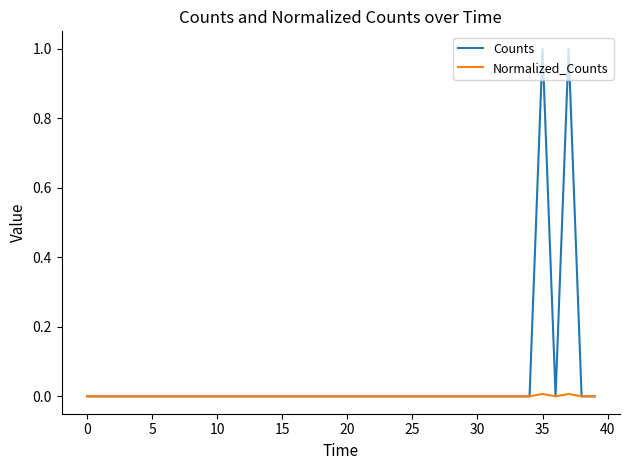

List the series in order of their peak value, lowest first.

Normalized_Counts, Counts